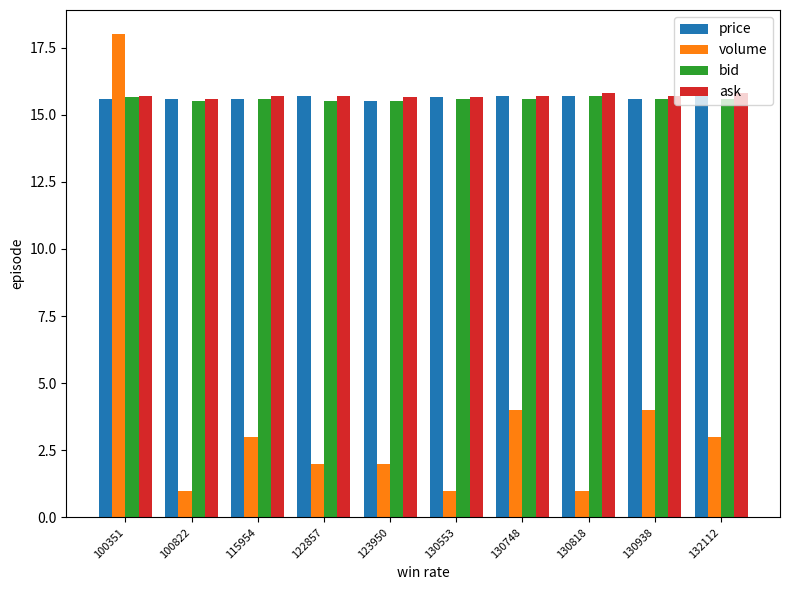

What is the highest value of the ask series?

15.8